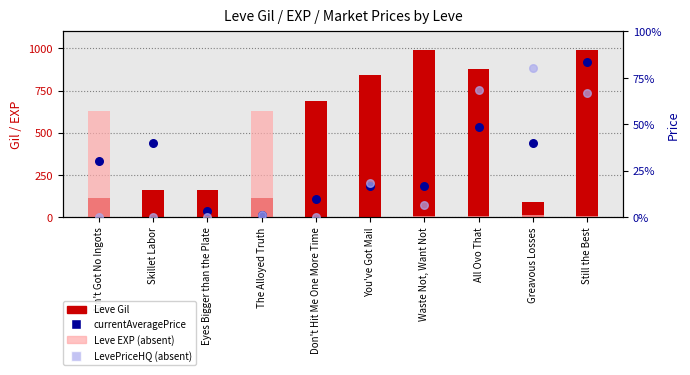

At which category is the sum across all series the highest?

Still the Best